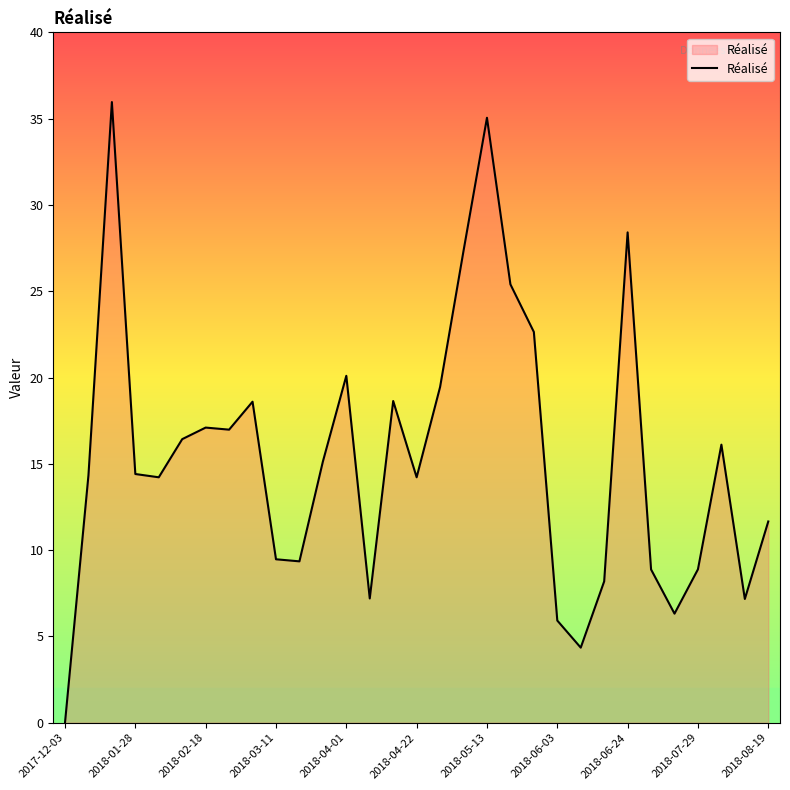

What is the average value?

15.4